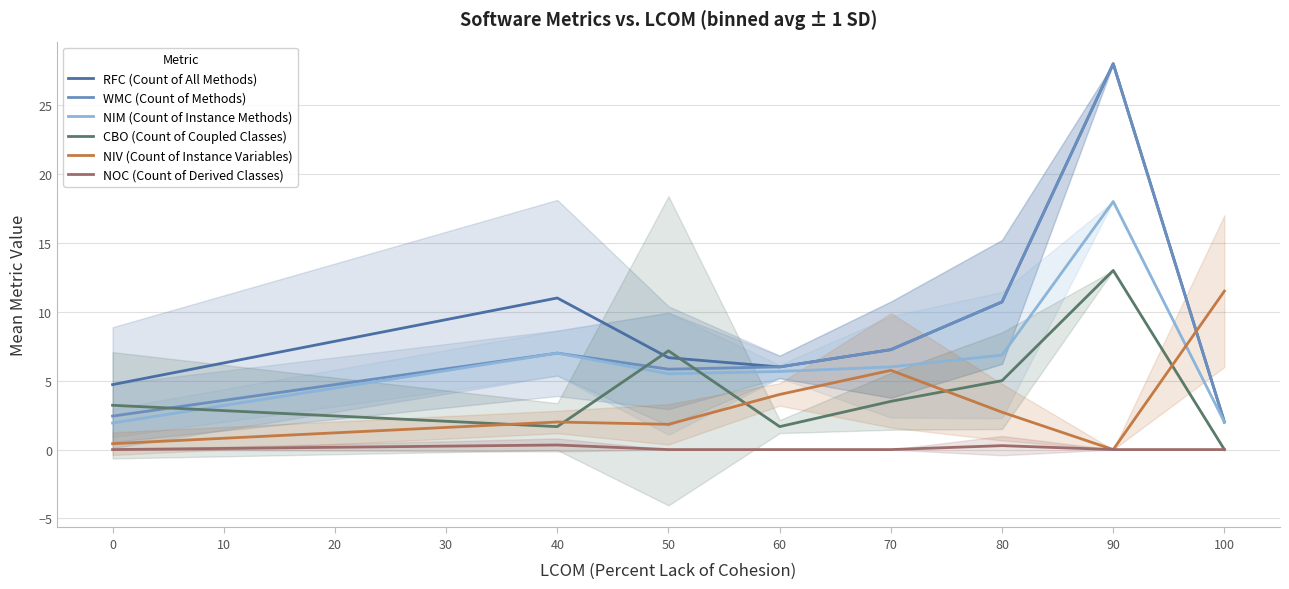

How many data points does each series have?

8